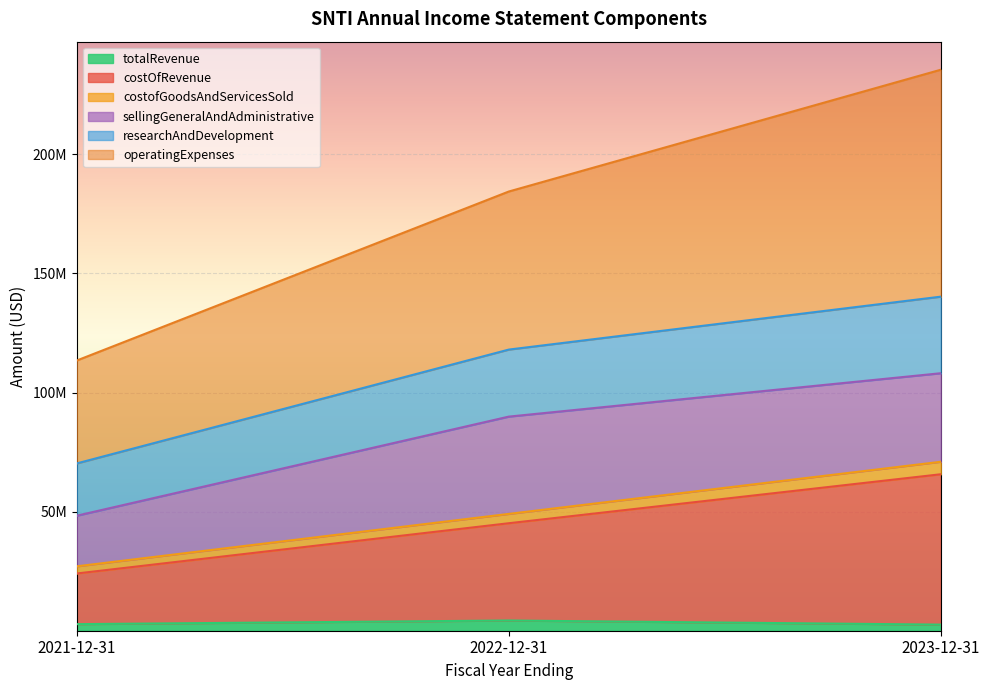

True or false: costofGoodsAndServicesSold has a value of 45516568 at 2023-12-31.

False